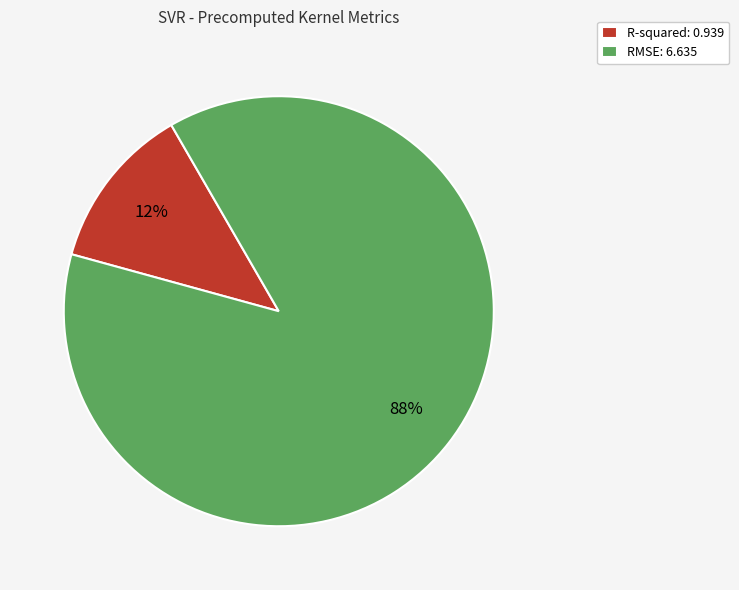

Count the number of slices in the pie.

2